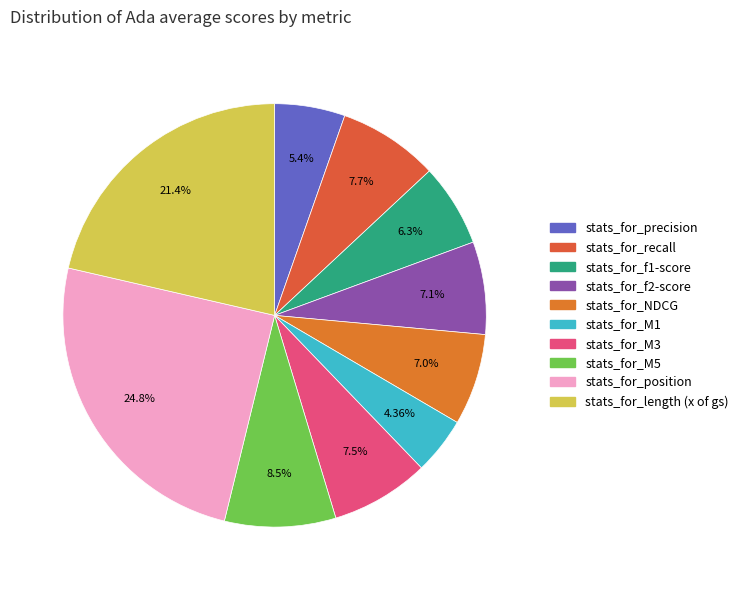

To the nearest percent, what is the average slice percentage?

10%